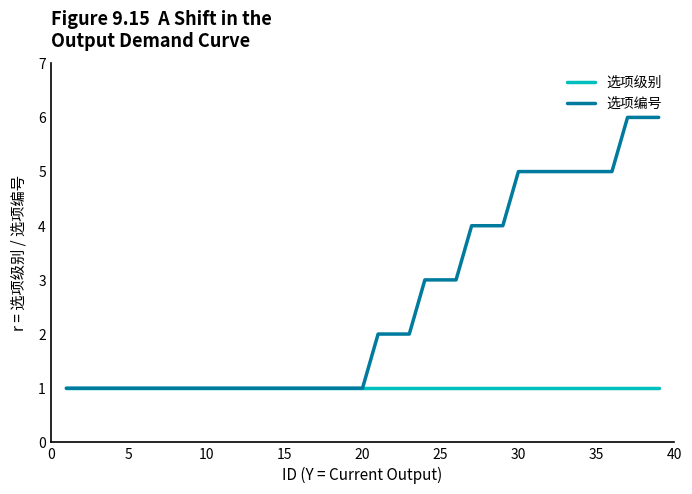

List the series in order of their overall mean, lowest first.

选项级别, 选项编号